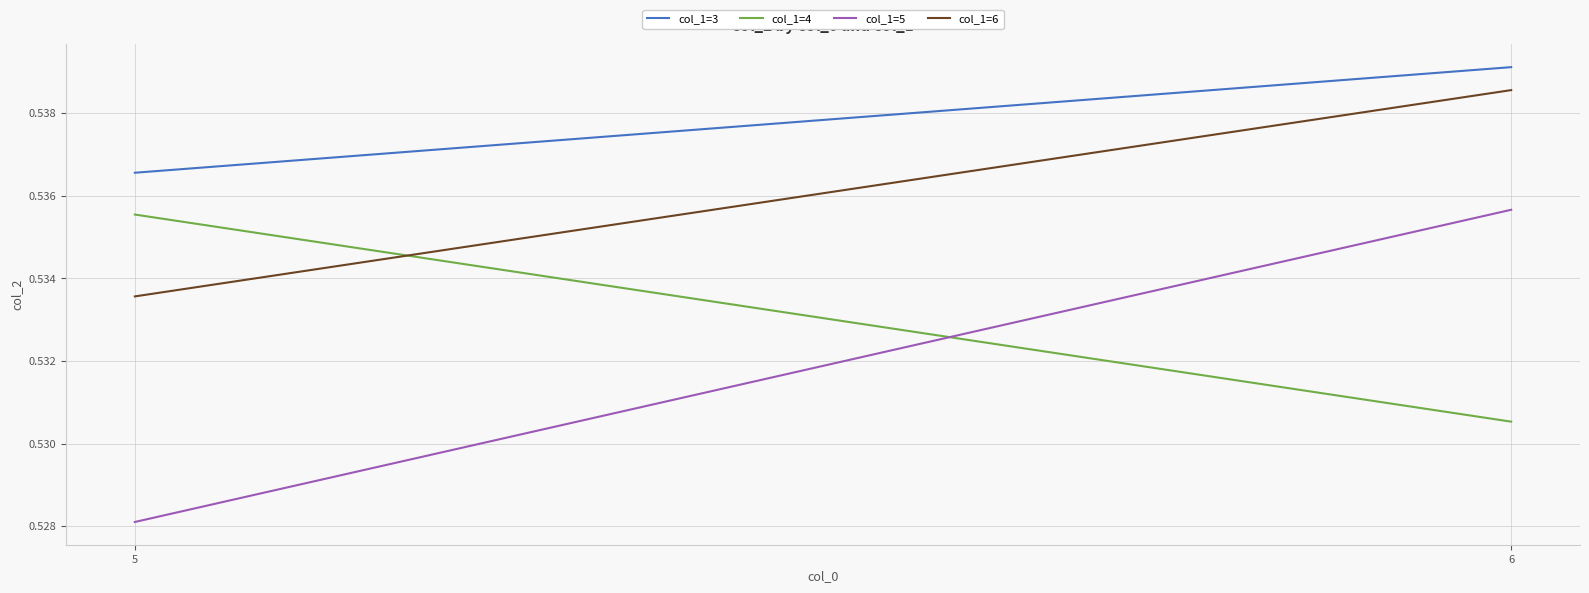

What is the sum of all col_1=4 values?

1.1